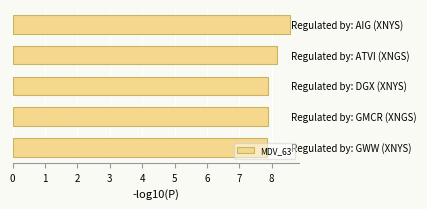

What is the difference between the maximum and minimum values?

0.7